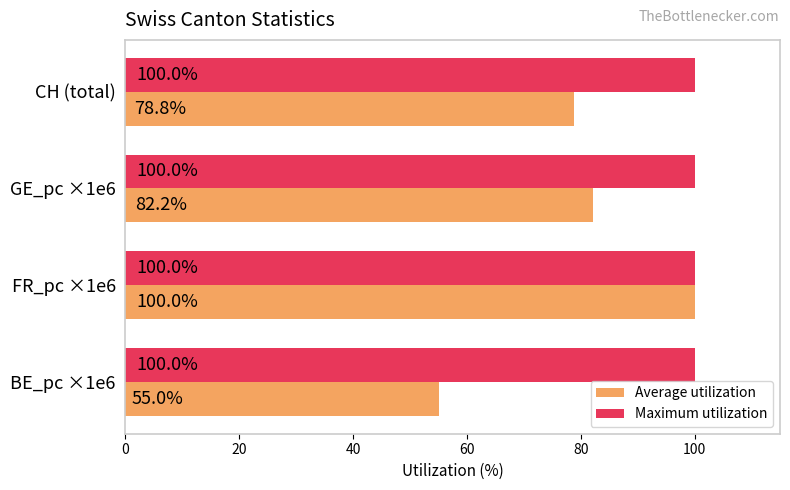

Rank the series by their average value, from lowest to highest.

Average utilization, Maximum utilization